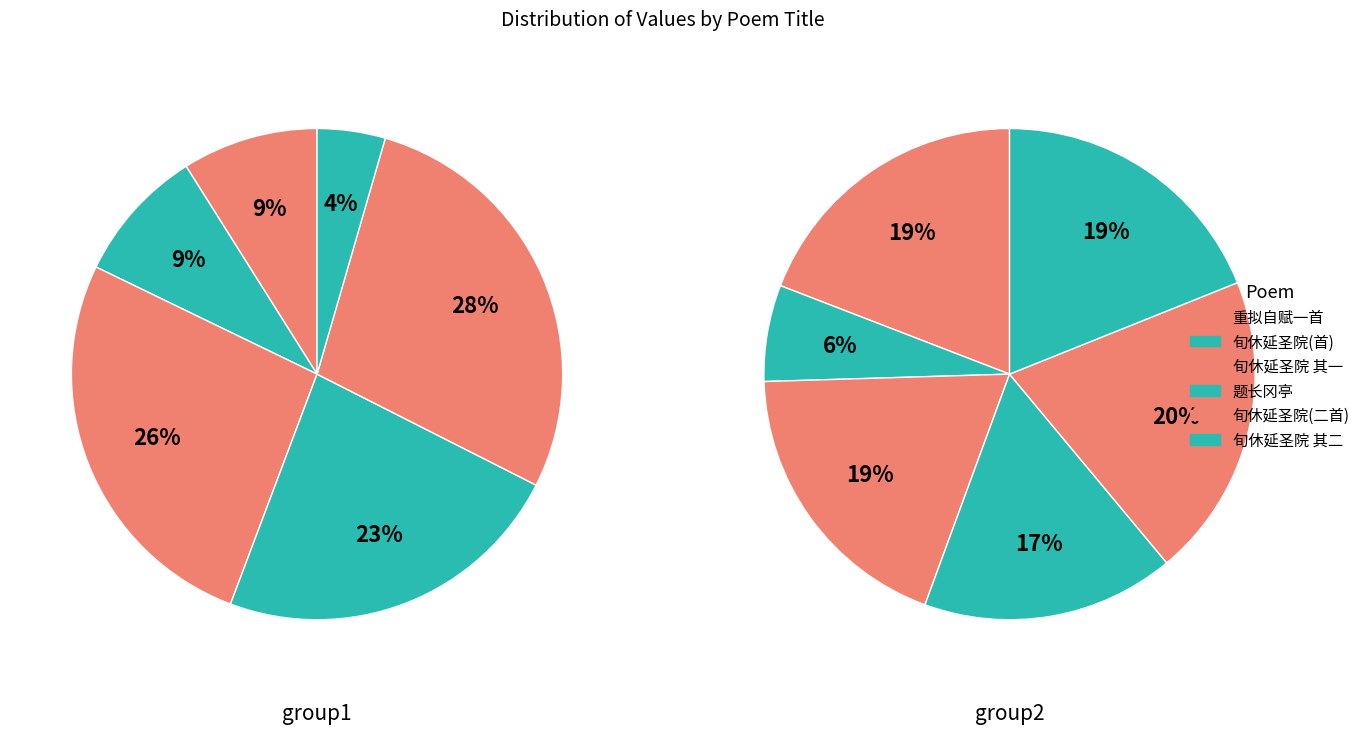

Count the number of slices in the pie.

6